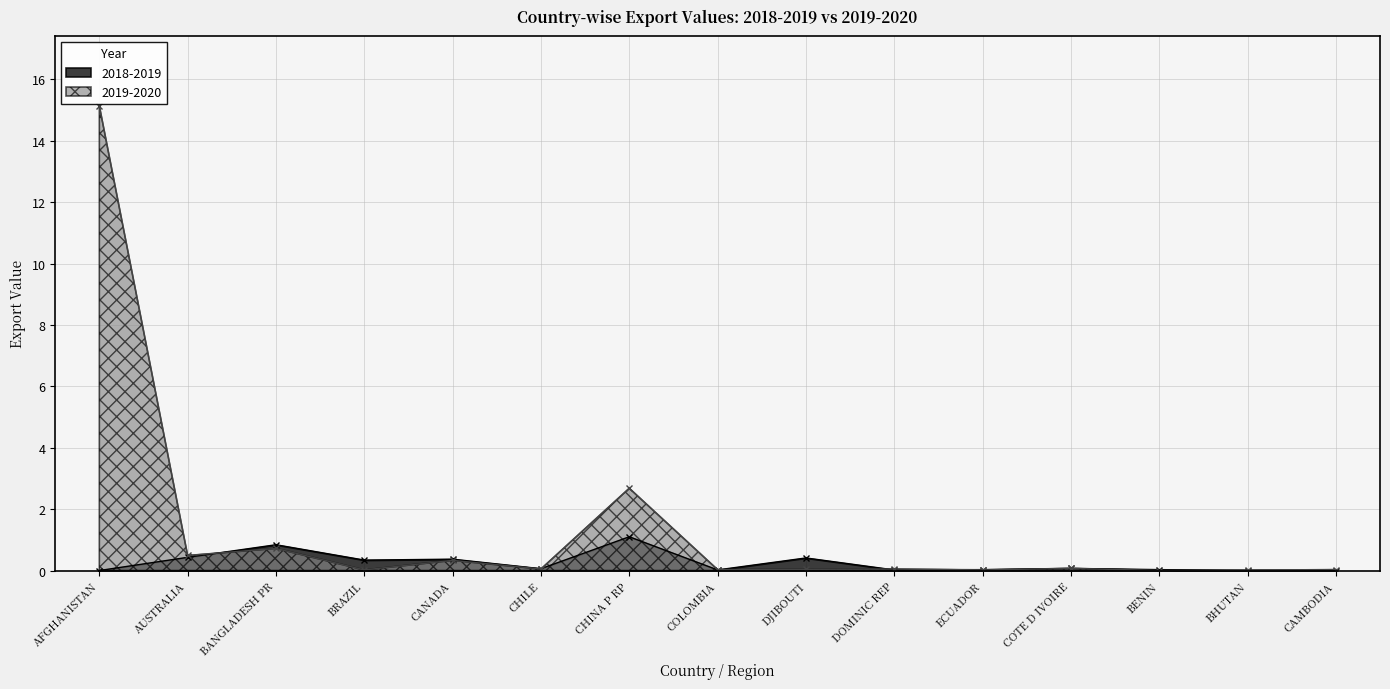

Which has a higher value, BANGLADESH PR or BRAZIL?

BANGLADESH PR